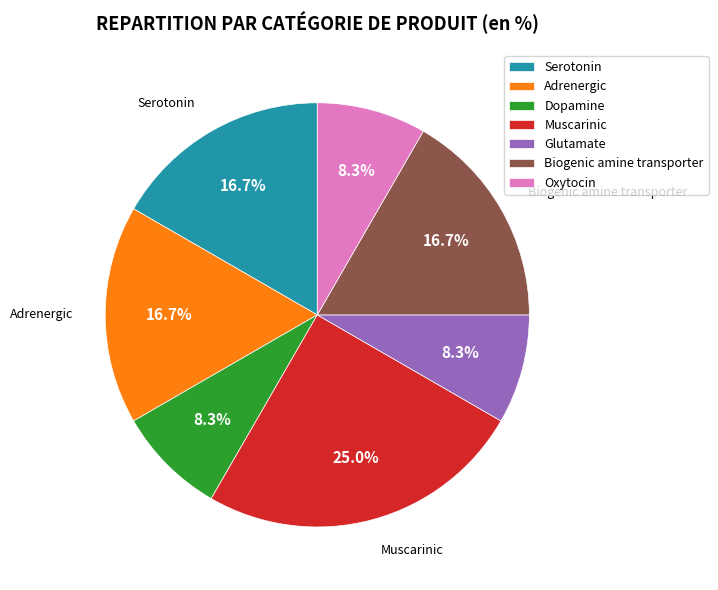

To the nearest percent, what percentage of the pie is Muscarinic?

25%